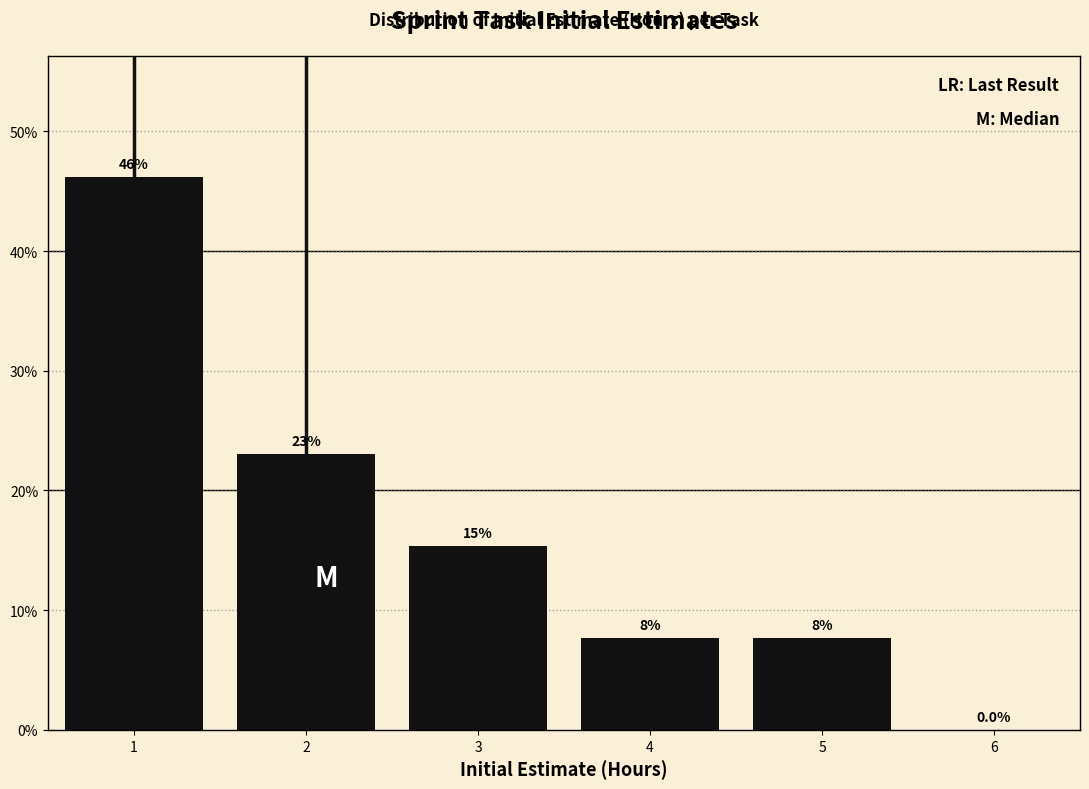

Over which range of the x-axis is the bar tallest?

0.5 to 1.5